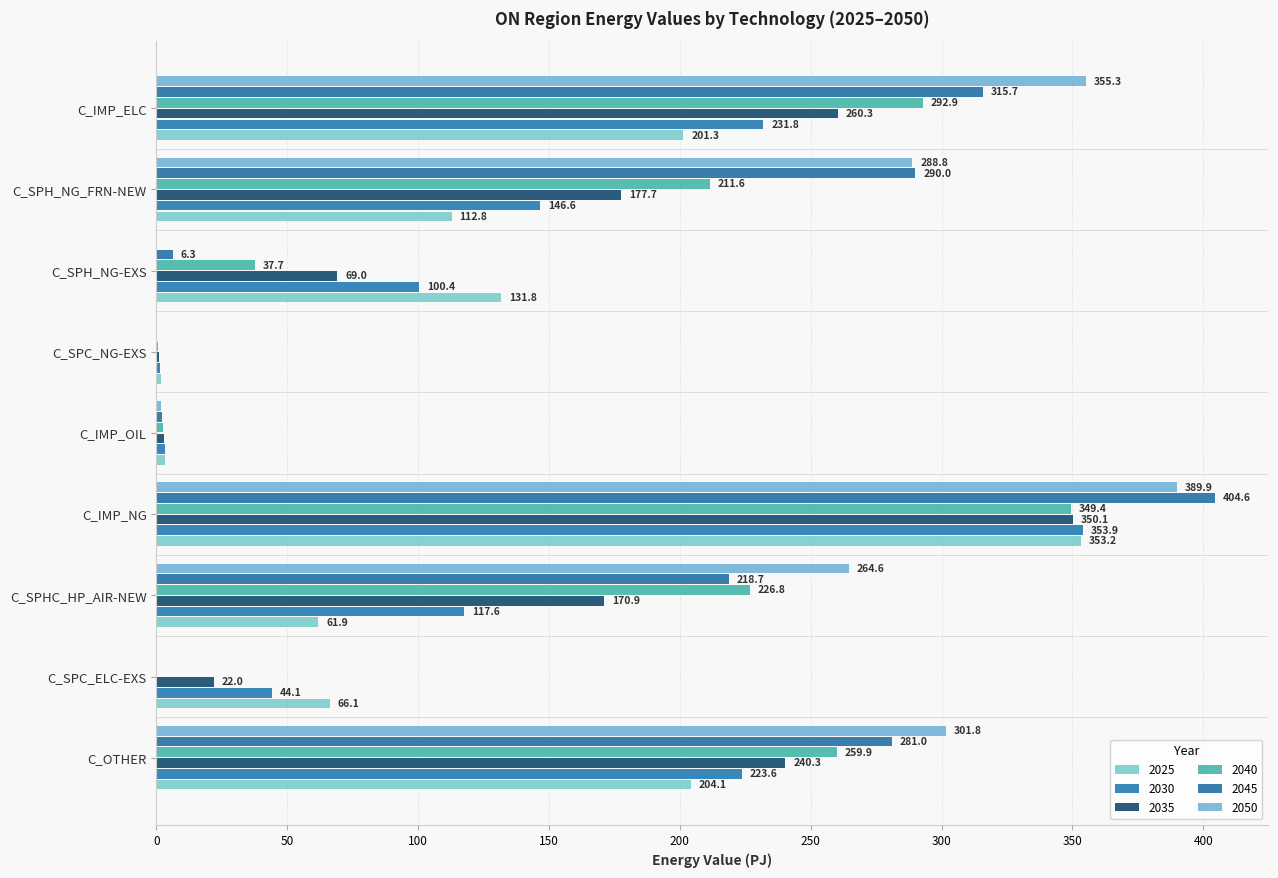

How many distinct data groups are displayed?

6